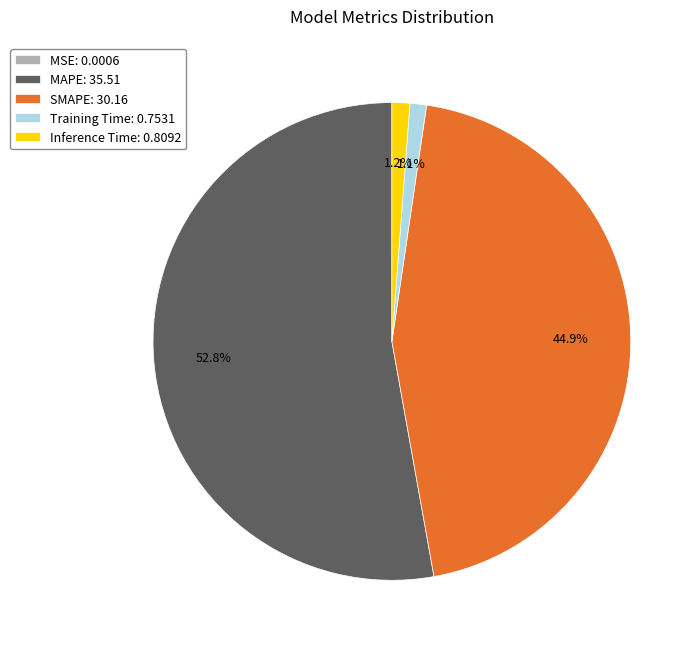

True or false: Training Time accounts for 14% of the total.

False